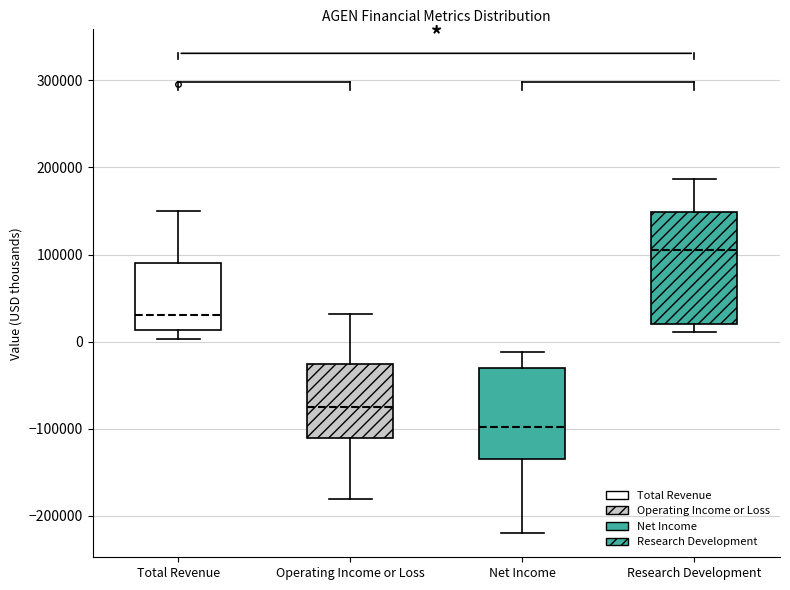

Where does the upper whisker of the box for Net Income end on the y-axis? The values are not printed on the chart, so give them approximately, as read against the axis.

-10000